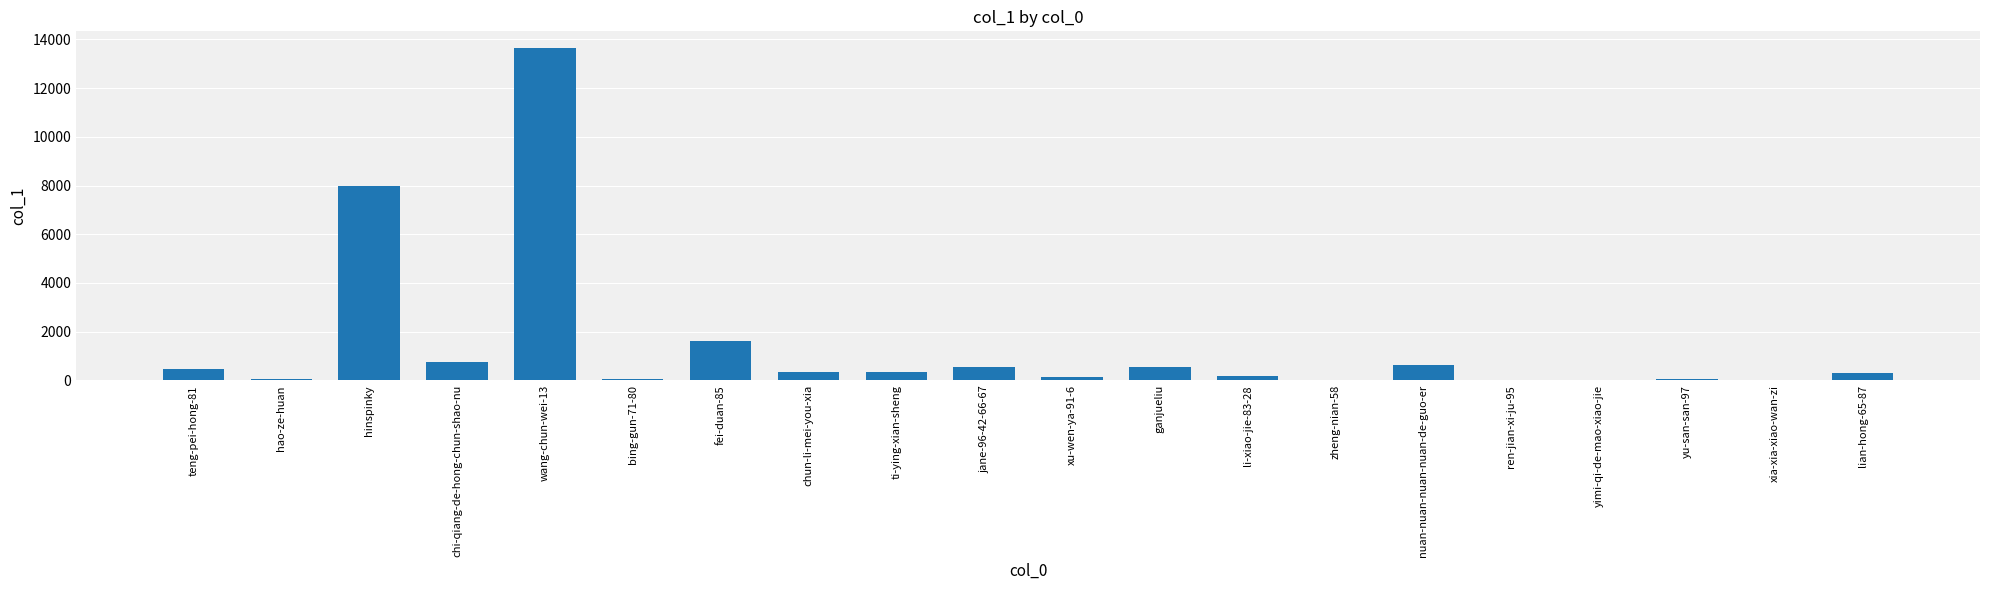

Read the value at wang-chun-wei-13, to the nearest 100.

13700